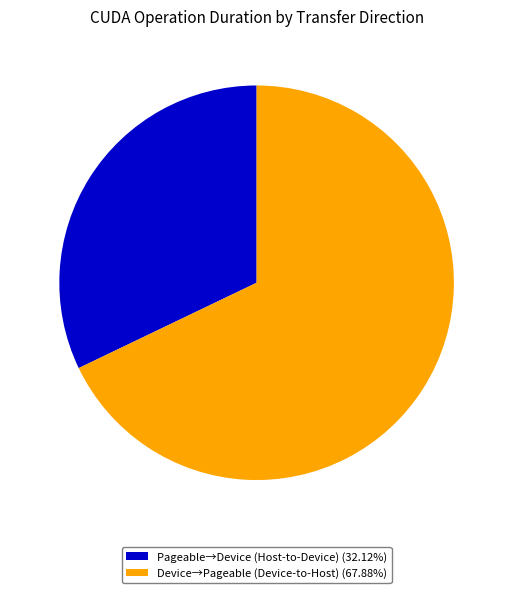

Combined, do Pageable→Device (Host-to-Device) (32.12%) and Device→Pageable (Device-to-Host) (67.88%) account for over 50%?

Yes